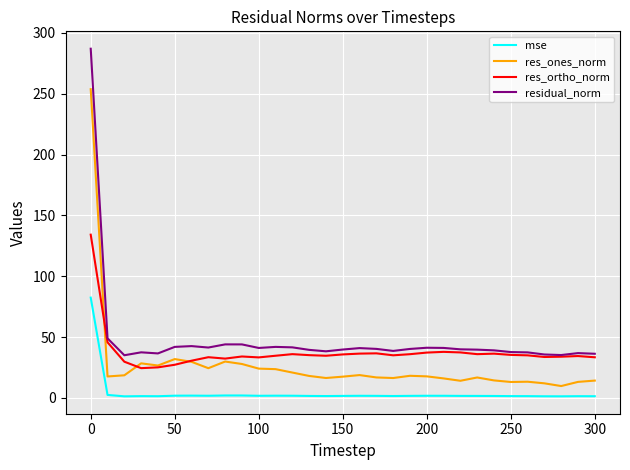

What is the difference between the second highest and second lowest values in the res_ortho_norm series?

20.6